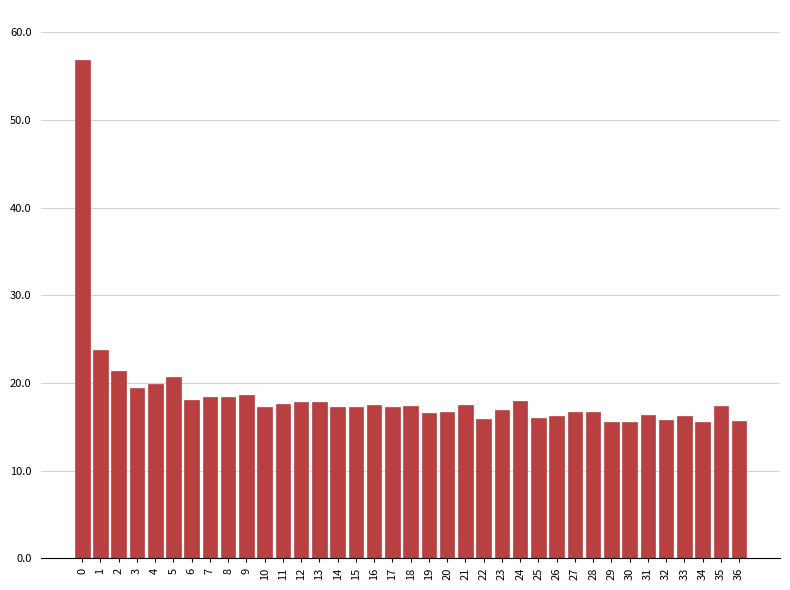

What is the difference between the maximum and second lowest values?

41.3